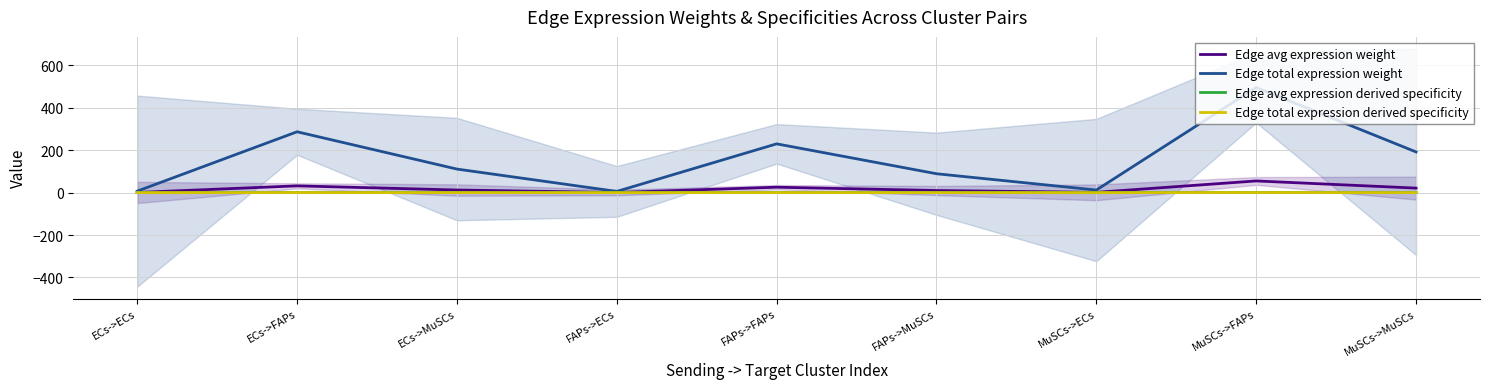

Does the chart have visible grid lines?

Yes